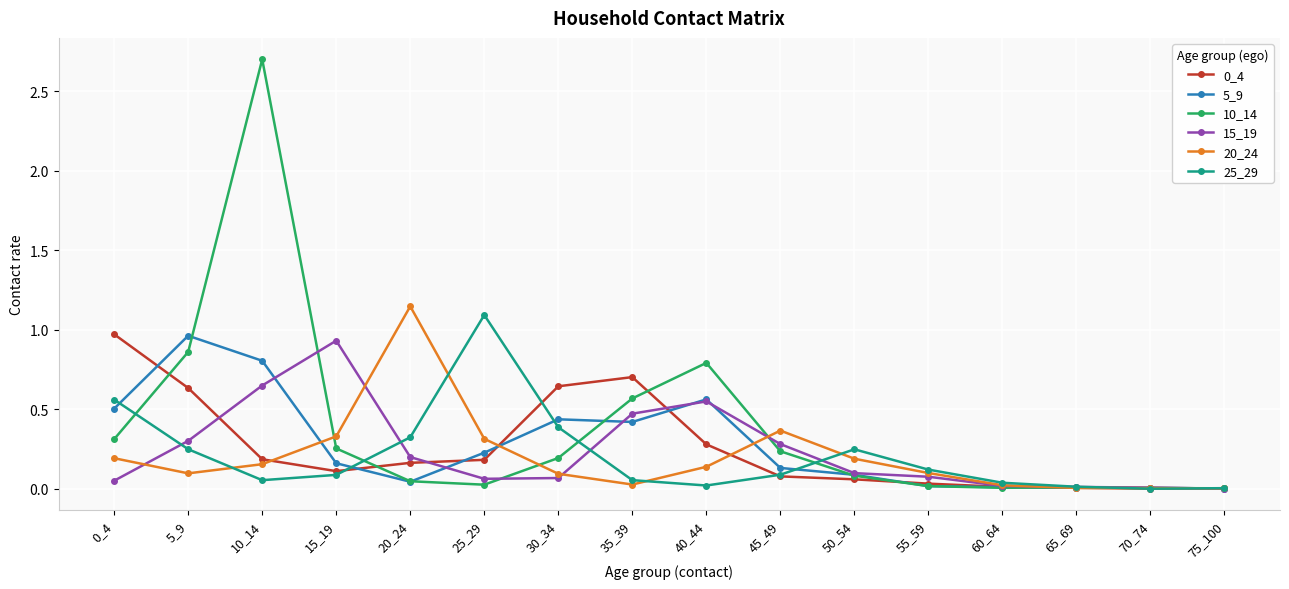

True or false: 25_29 has more than 0 interior local peaks.

True